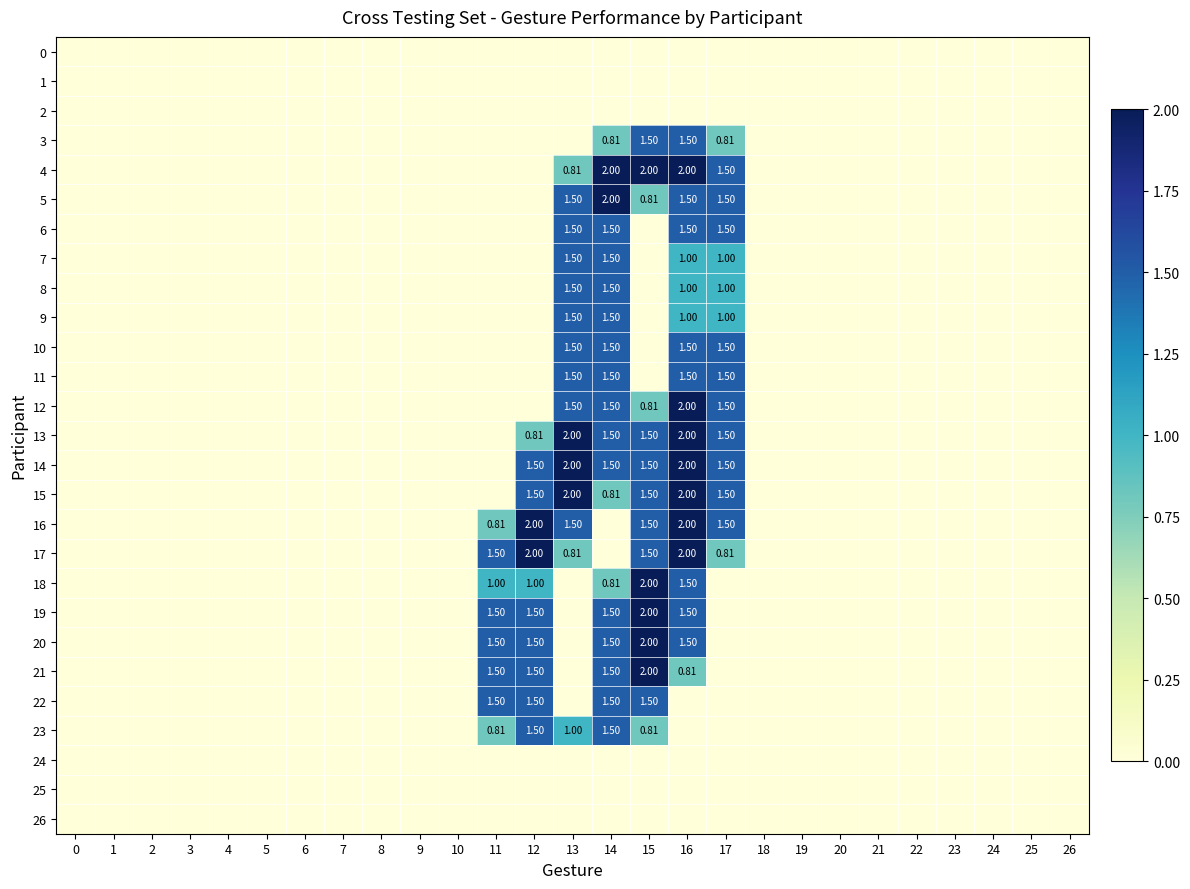

The value of 3 at 16 is 0.6. True or false?

False